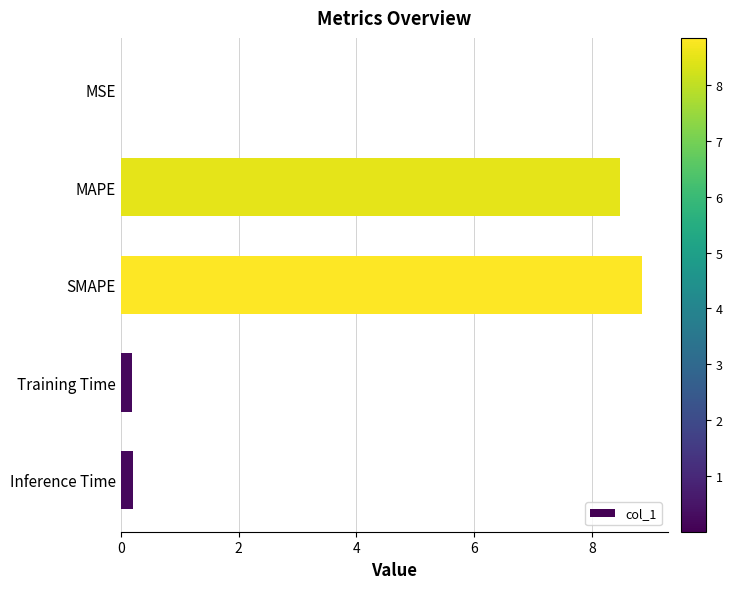

Between SMAPE and Training Time, which is larger?

SMAPE